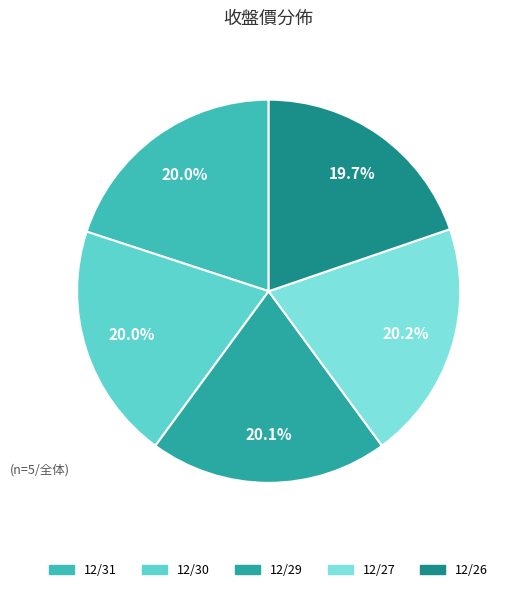

What is the ratio of the value at 12/31 to the value at 12/26?

1.0